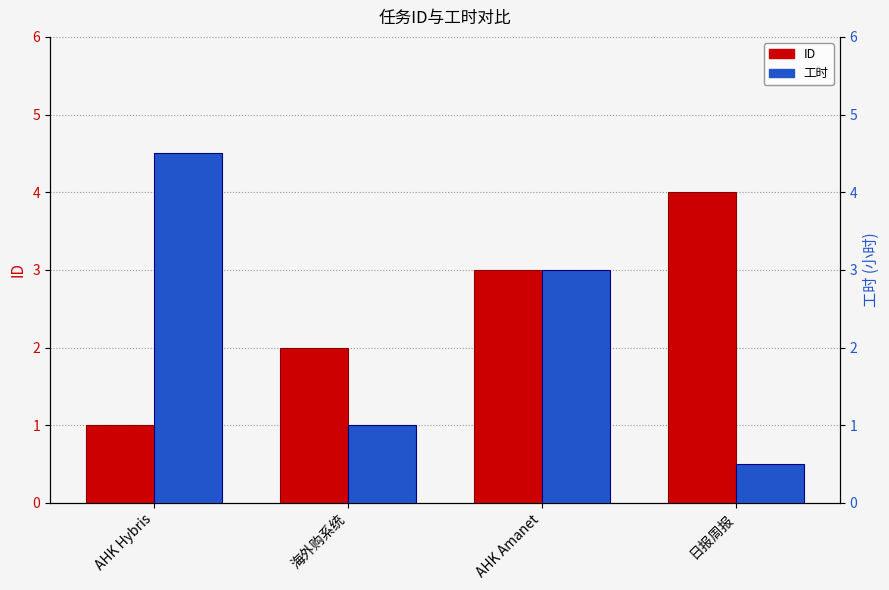

Are the bars grouped side by side (vs. stacked)?

Yes